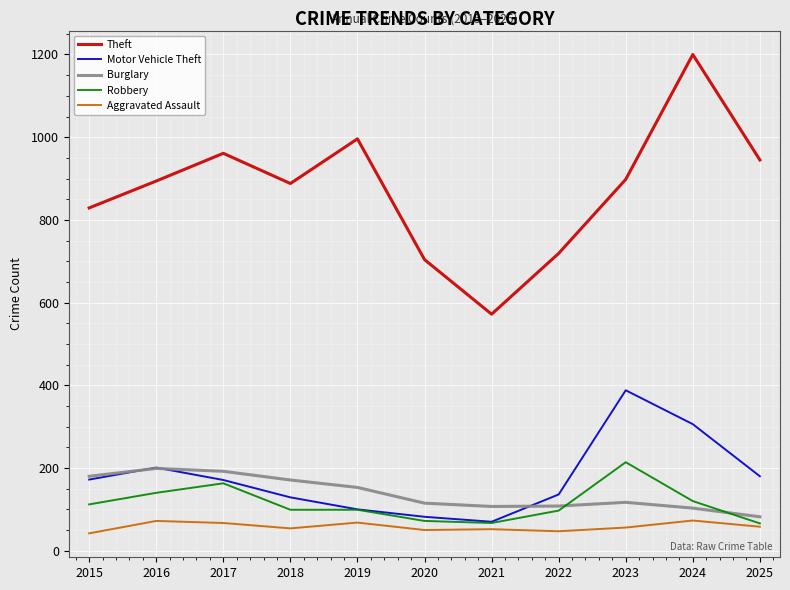

What is the spread (max minus min) of values at 2015?

787